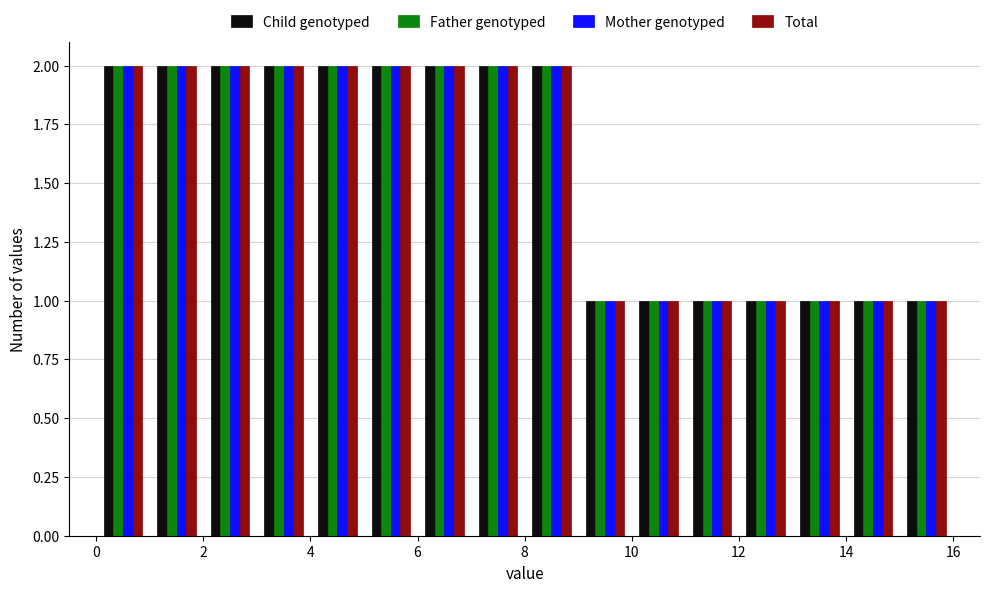

What is the height of the Mother genotyped bar covering 5 to 6 on the x-axis? The values are not printed on the chart, so give them approximately, as read against the axis.

2